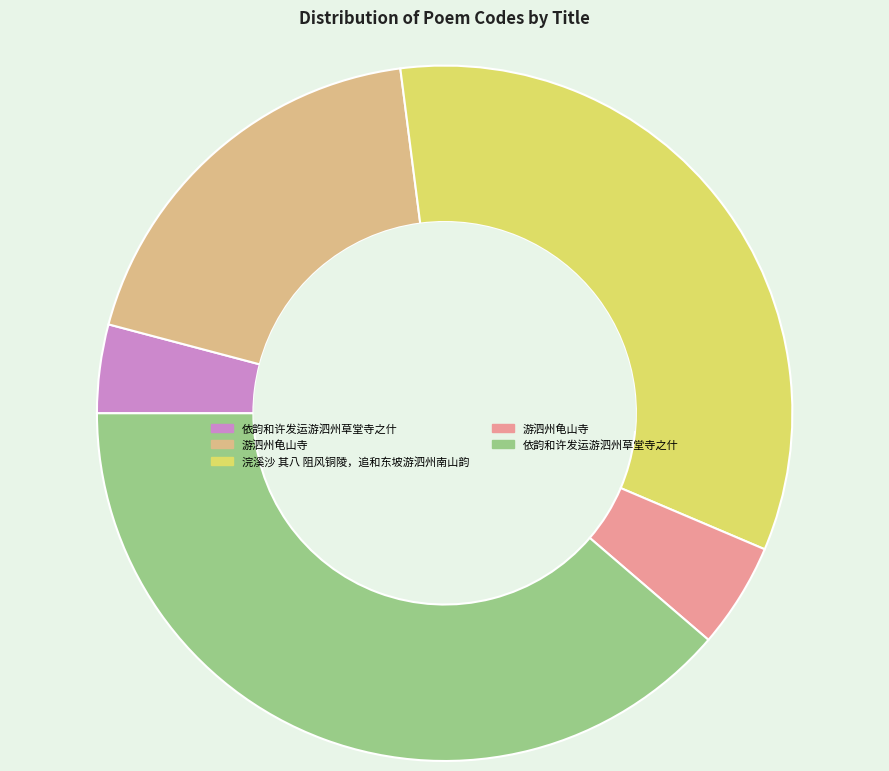

Is there a majority slice in this chart?

No